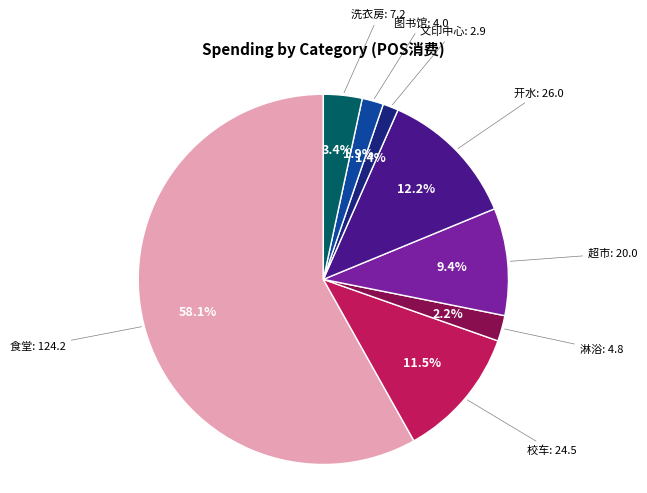

How many segments does this pie chart have?

8